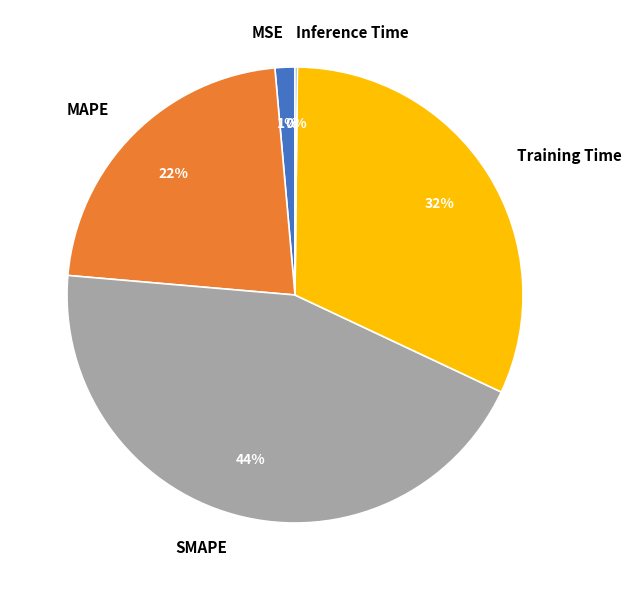

Is it true that MSE is 1% of the pie?

True